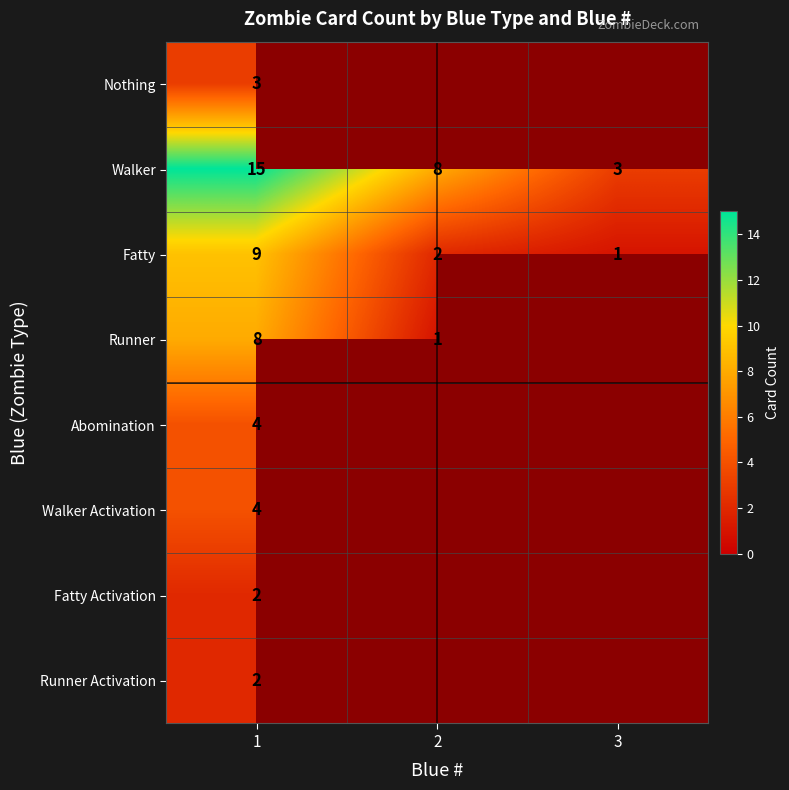

True or false: Fatty has a value of 1 at 2.

False